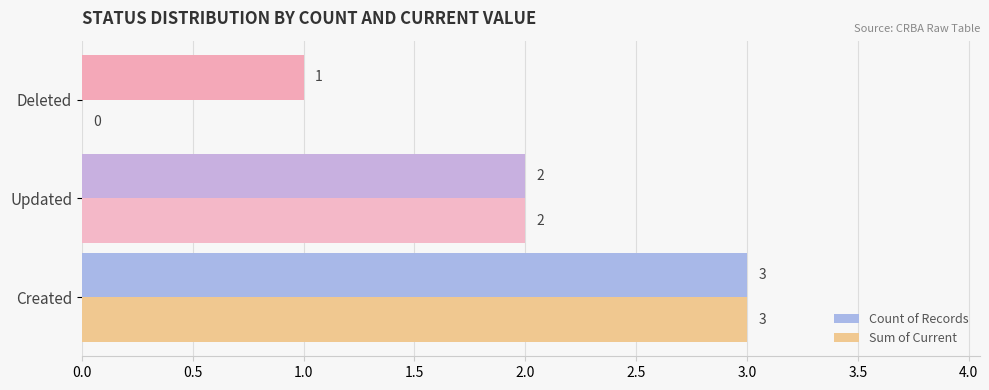

Is the value of Count of Records at Deleted greater than the value of Sum of Current at Updated?

No